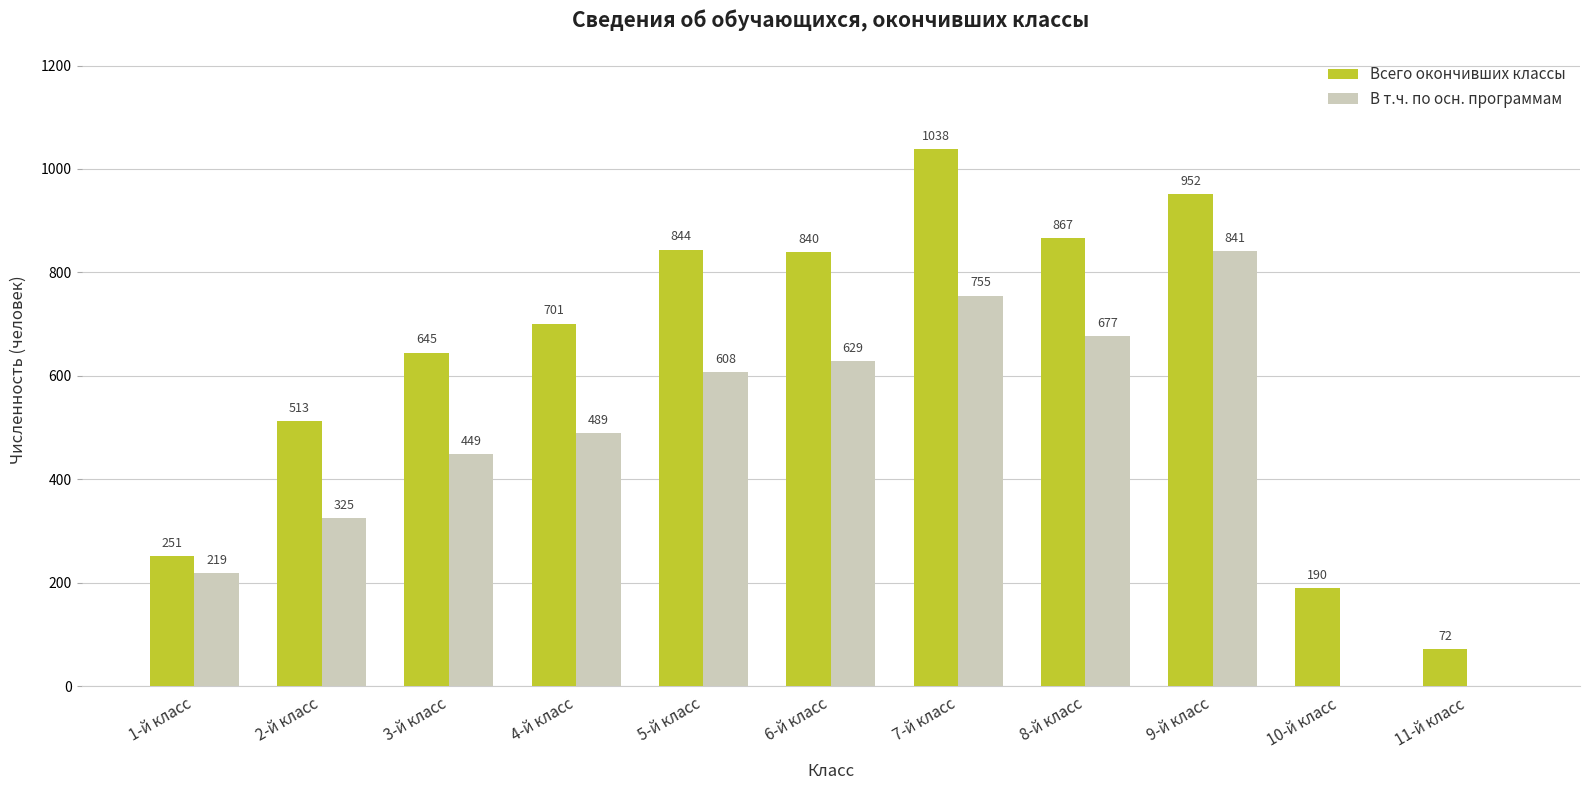

Which label corresponds to the largest value in the chart?

7-й класс